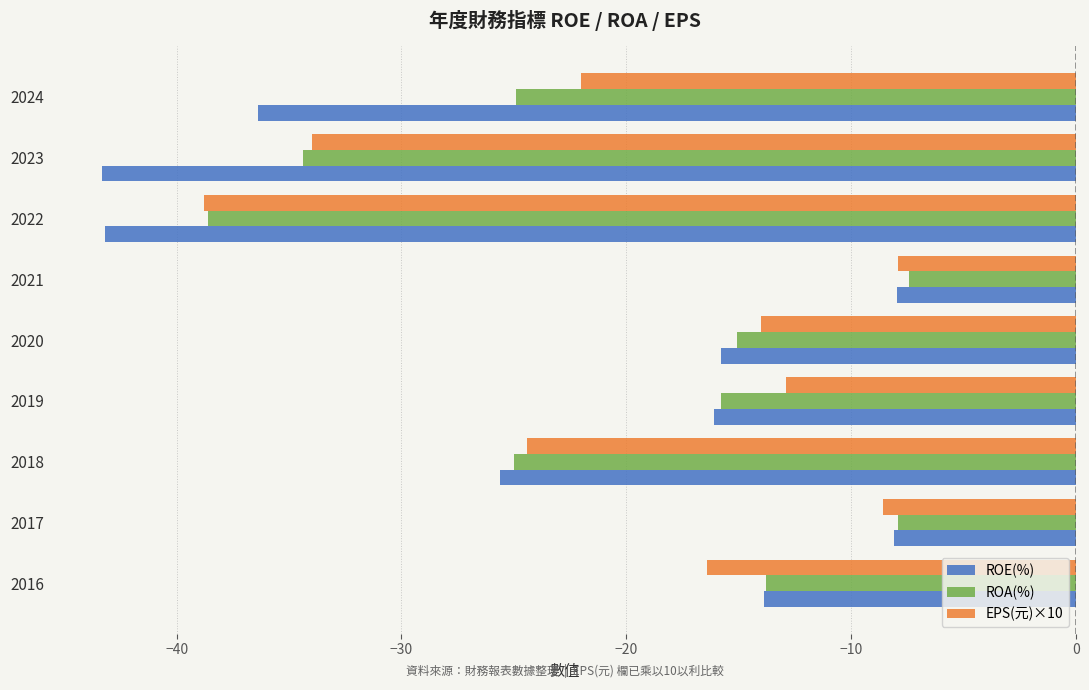

Which series changed the most between 2021 and 2019?

ROA(%)